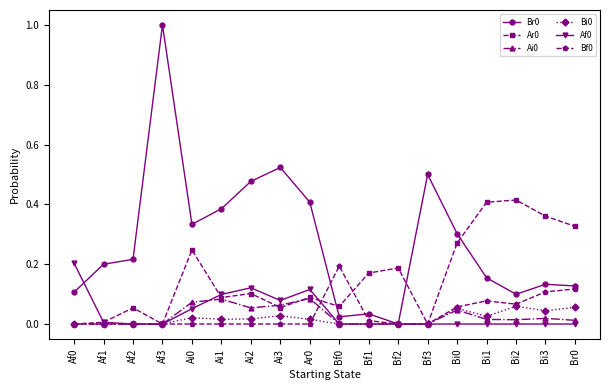

Which label corresponds to the largest value in the chart?

Af3